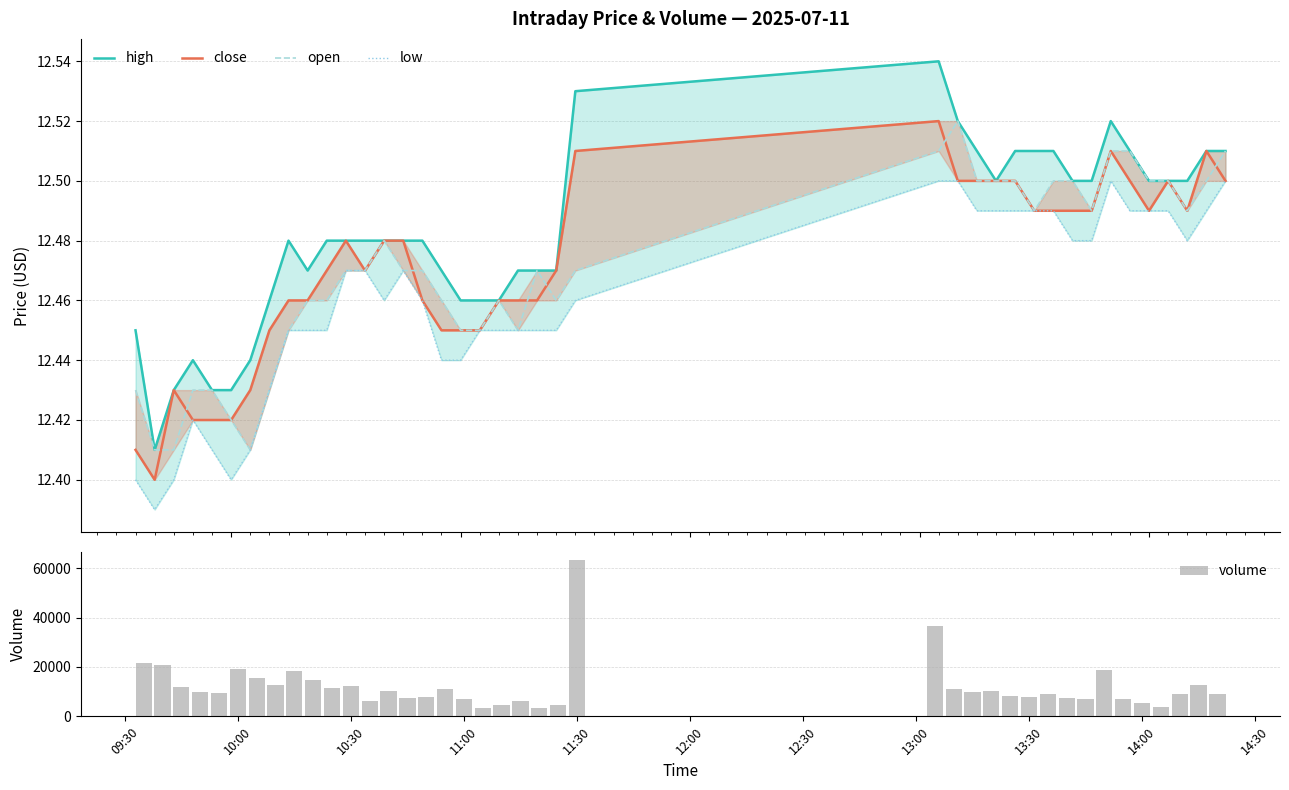

What is the difference between the second highest and minimum values in the volume series?

33088